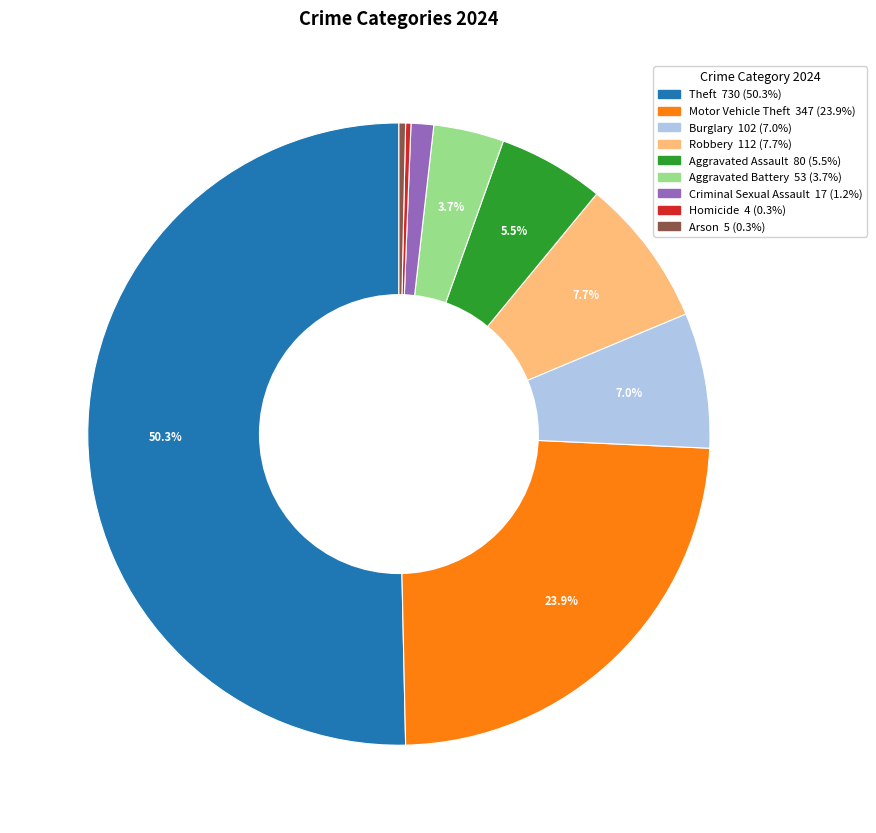

What is the majority slice?

Theft